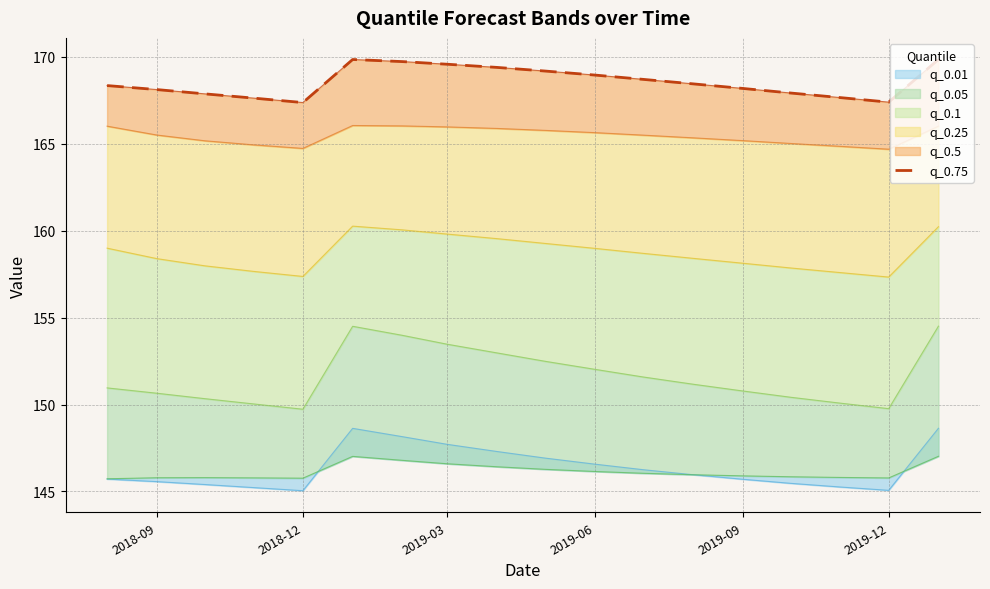

How many interior local peaks (higher than both neighbors) does the data have?

1